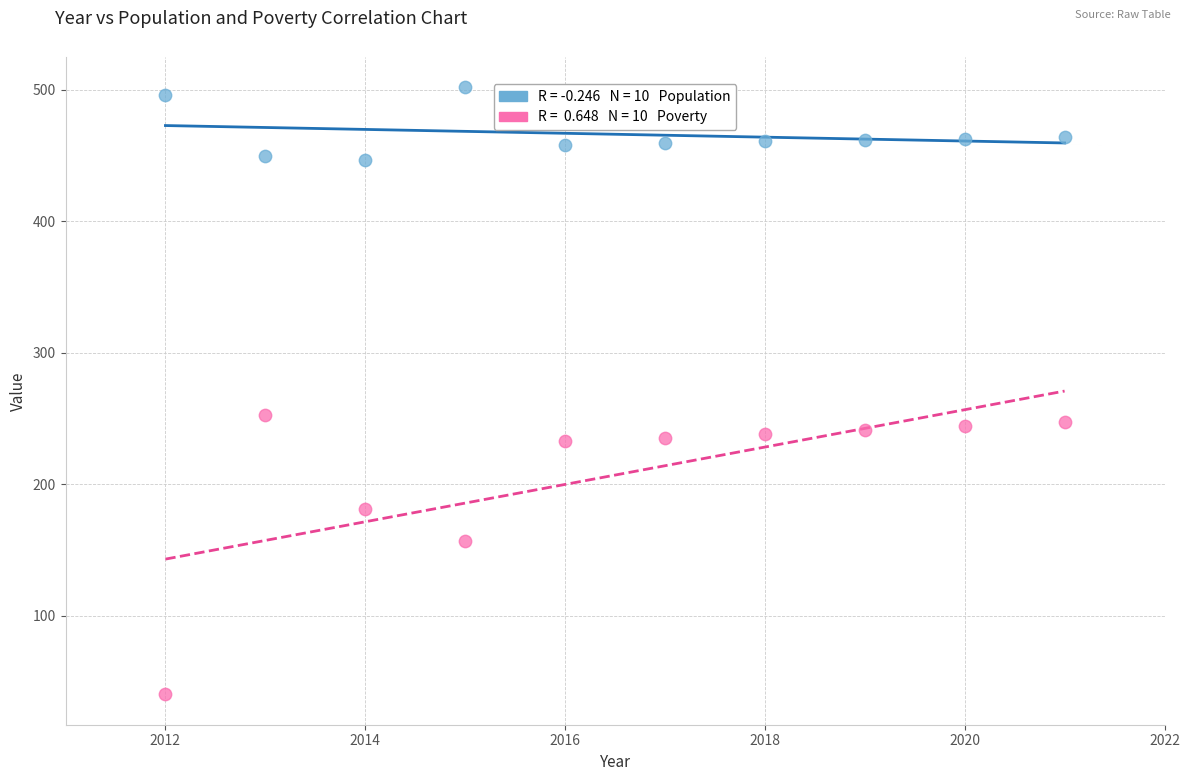

Across all series, what Y value is closest to 271?

253